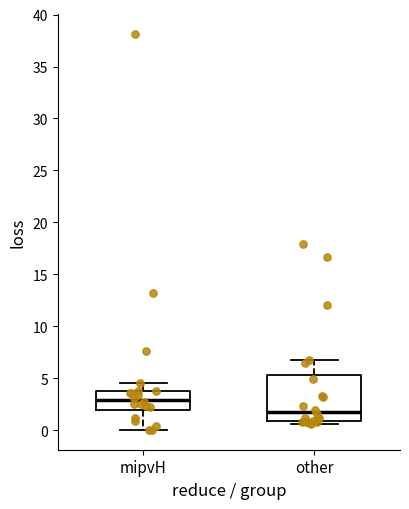

Comparing the boxes themselves (not the whiskers), which one is the tallest?

other